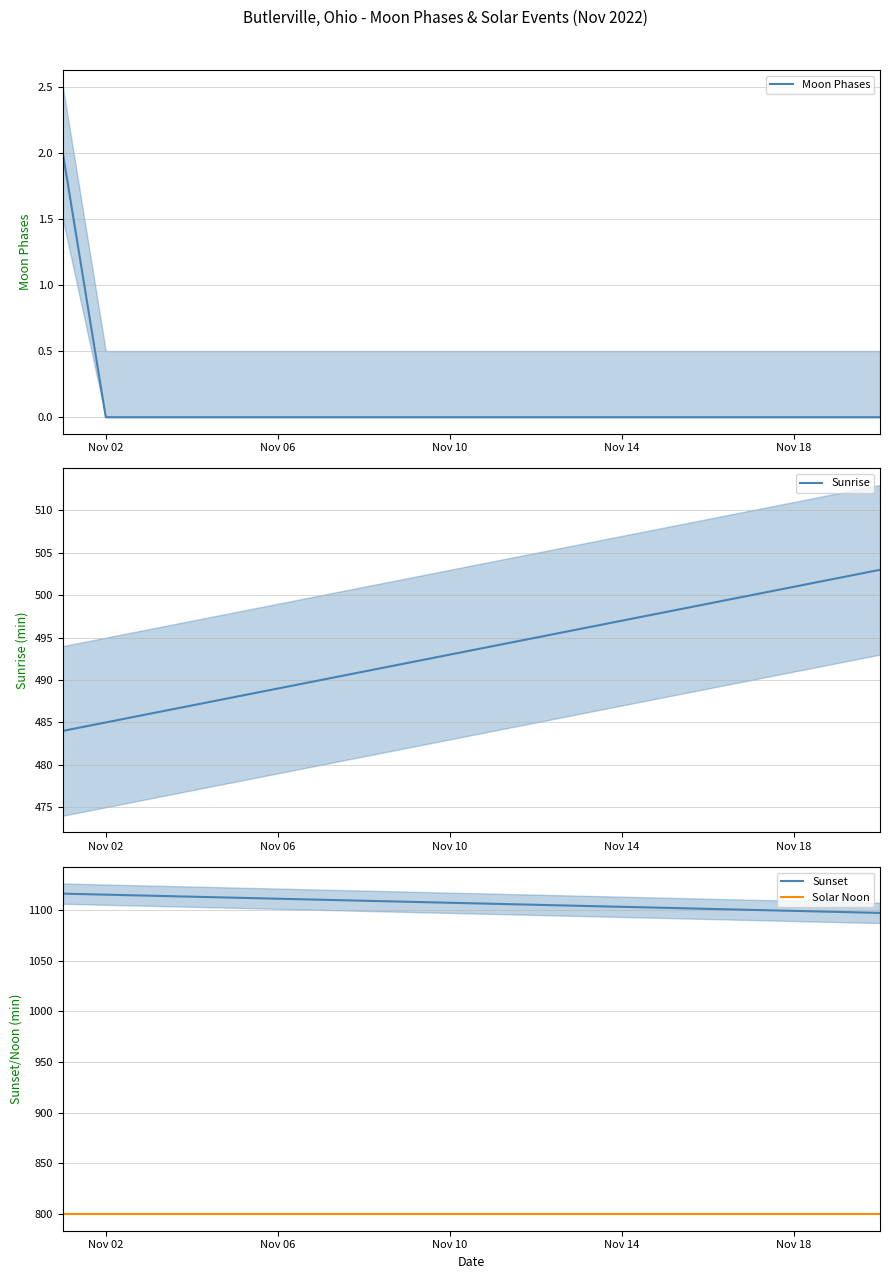

Reading left to right, what are all the values shown in this chart?

Moon Phases: 2	0	0	0	0	0	0	0	0	0	0	0	0	0	0	0	0	0	0	0
Sunrise: 484	485	486	487	488	489	490	491	492	493	494	495	496	497	498	499	500	501	502	503
Sunset: 1116	1115	1114	1113	1112	1111	1110	1109	1108	1107	1106	1105	1104	1103	1102	1101	1100	1099	1098	1097
Solar Noon: 800	800	800	800	800	800	800	800	800	800	800	800	800	800	800	800	800	800	800	800